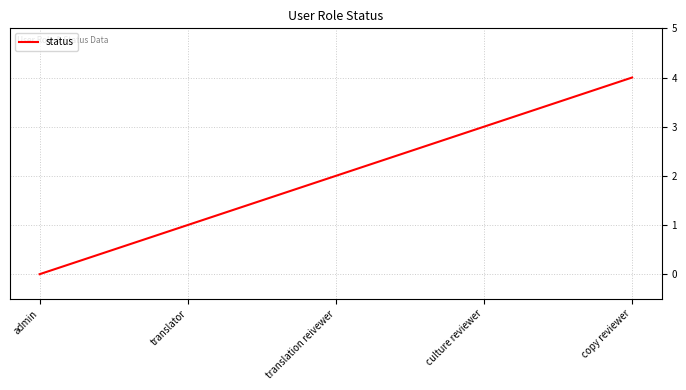

What value does the data have at culture reviewer?

3